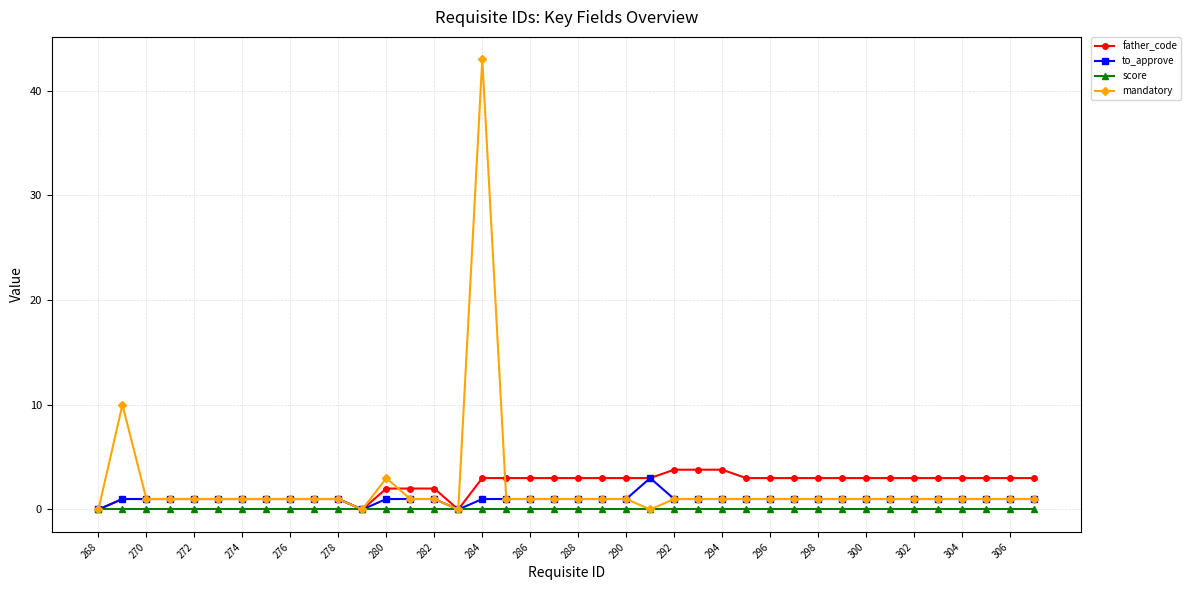

What is the value of the to_approve point at the 3rd from the left?

1.0